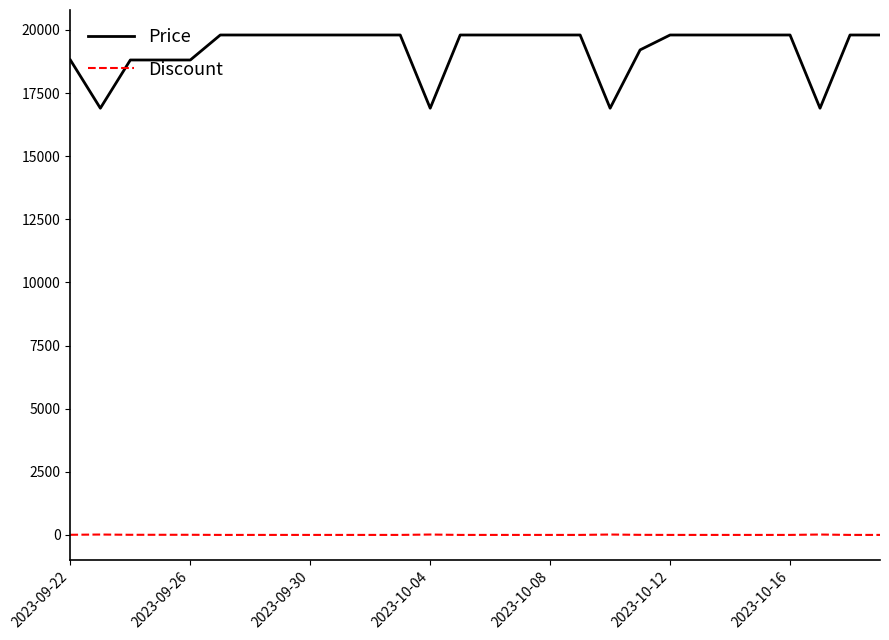

Which series has the largest range (max minus min)?

Price